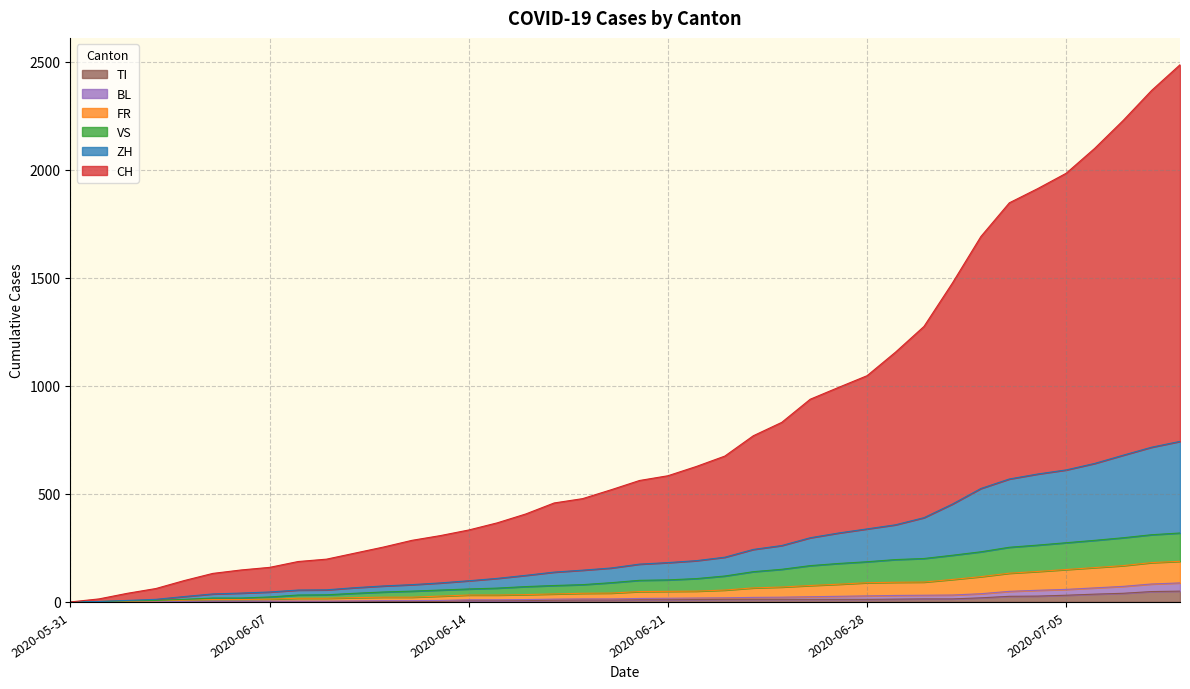

What are all the series names shown in the legend?

TI, BL, FR, VS, ZH, CH